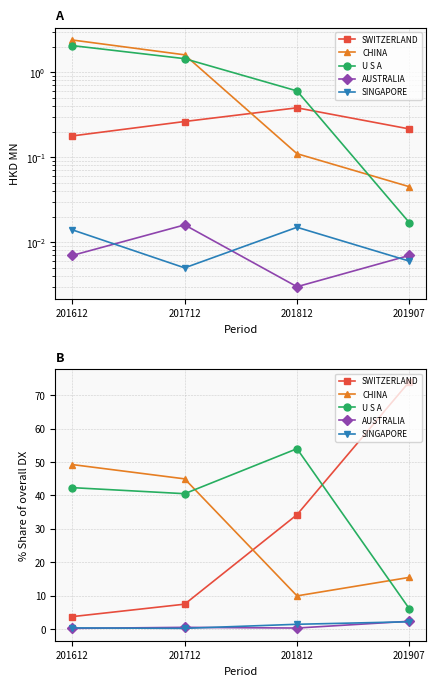

True or false: AUSTRALIA has more than 1 interior local peaks.

False